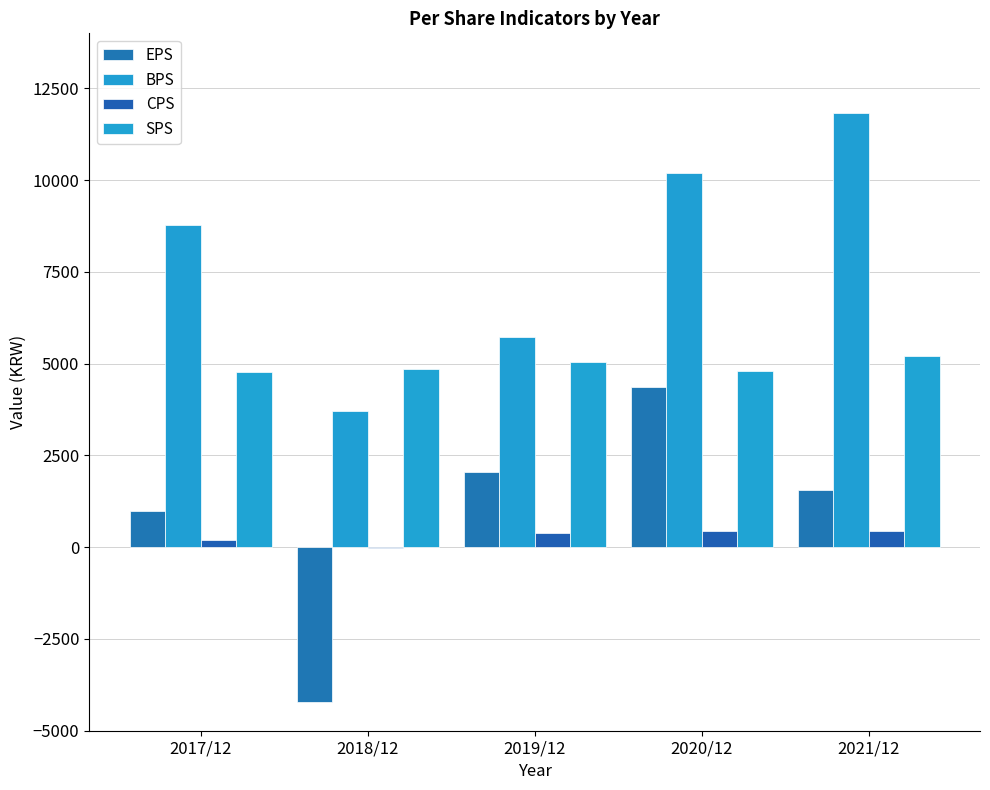

How many groups of bars are there?

5